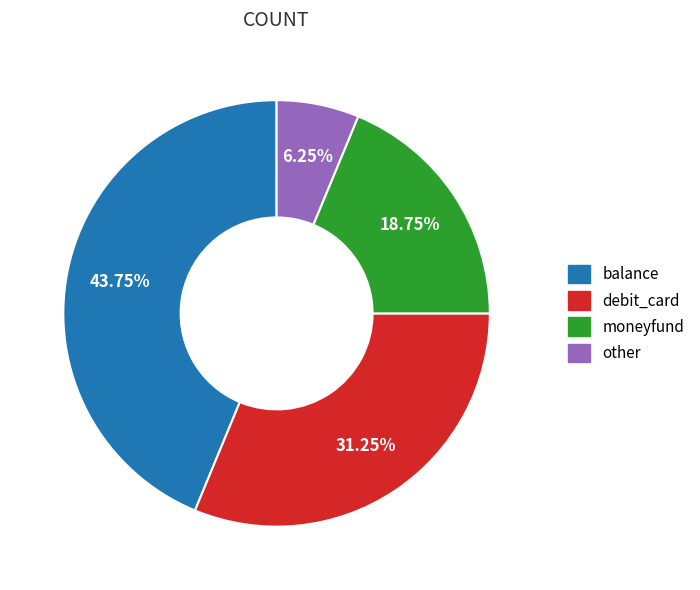

Approximately how many times larger is the value at other compared to moneyfund?

0.3